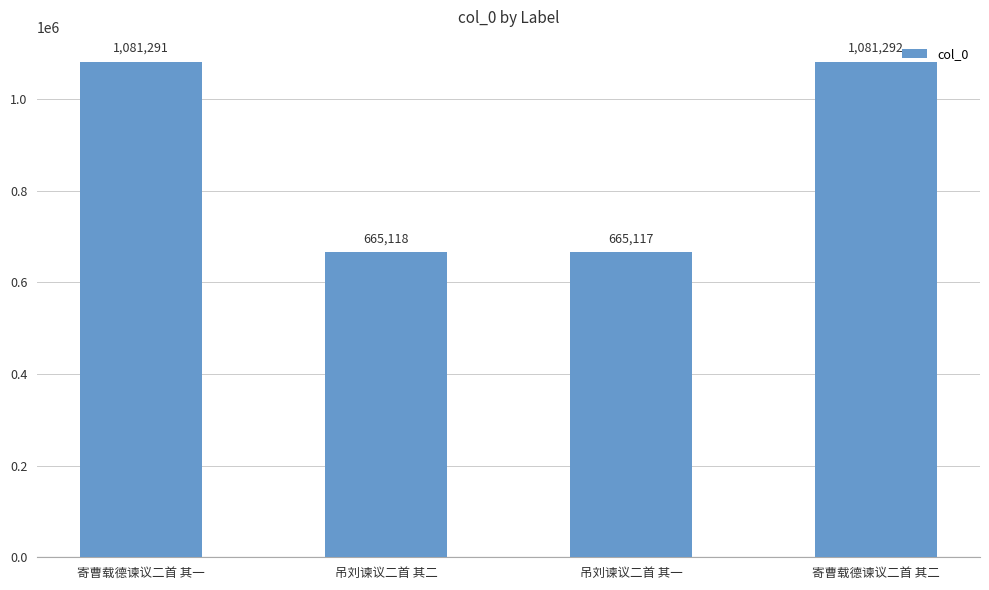

What position from the left is 寄曹载德谏议二首 其二?

4